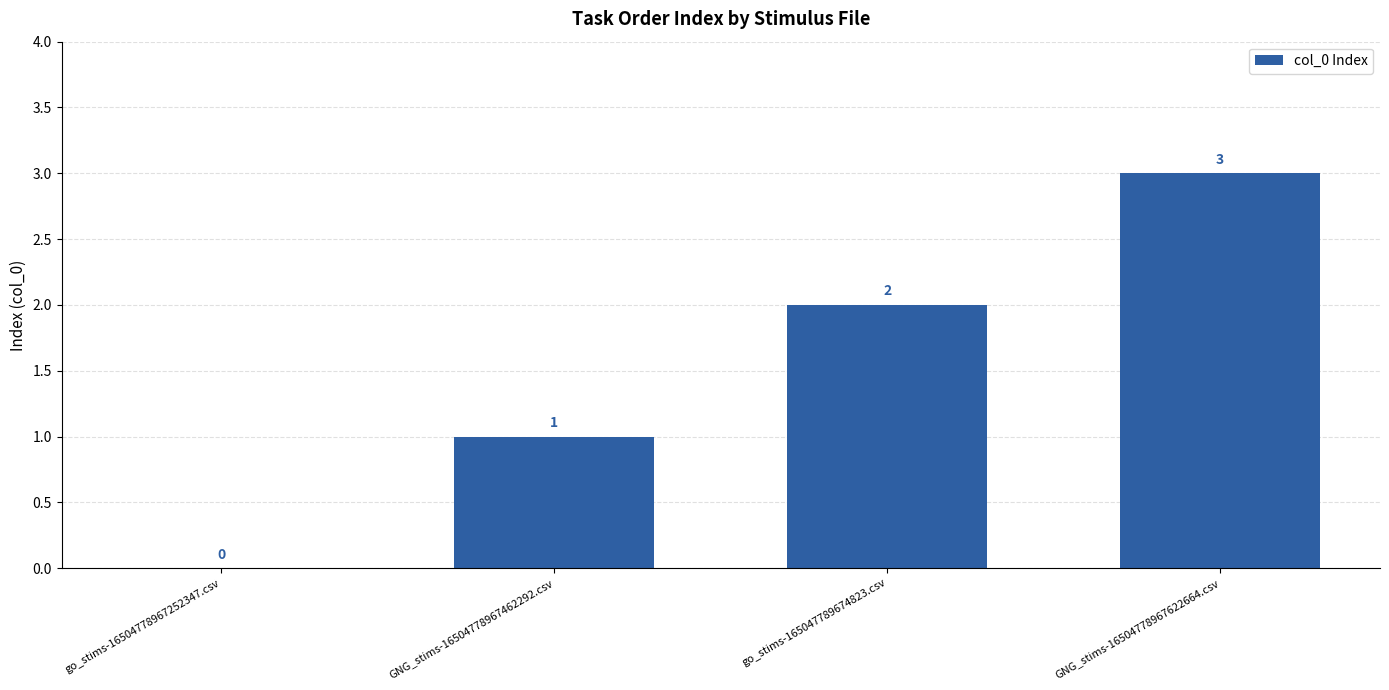

Which label corresponds to the largest value in the chart?

GNG_stims-16504778967622664.csv